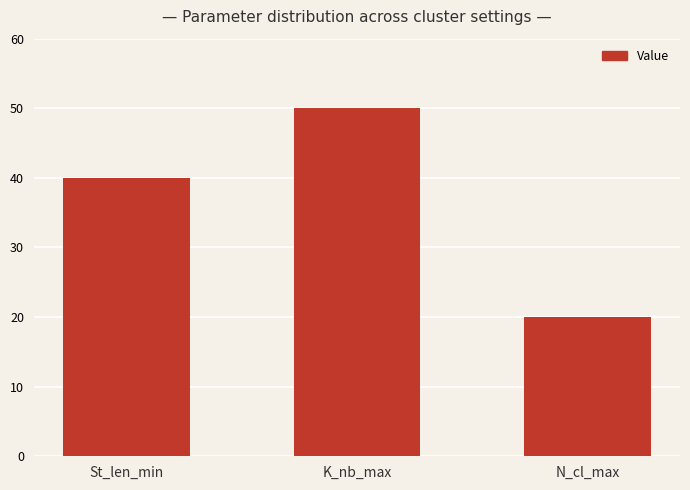

What is the value of the 1st bar from the left?

40